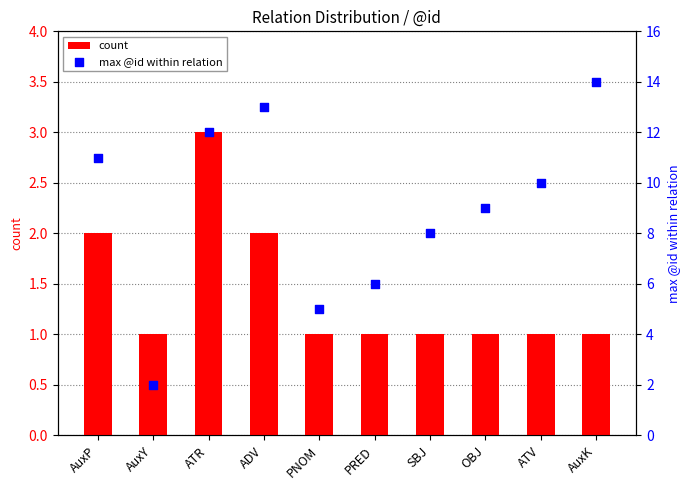

Which series reaches the maximum Y coordinate?

max @id within relation